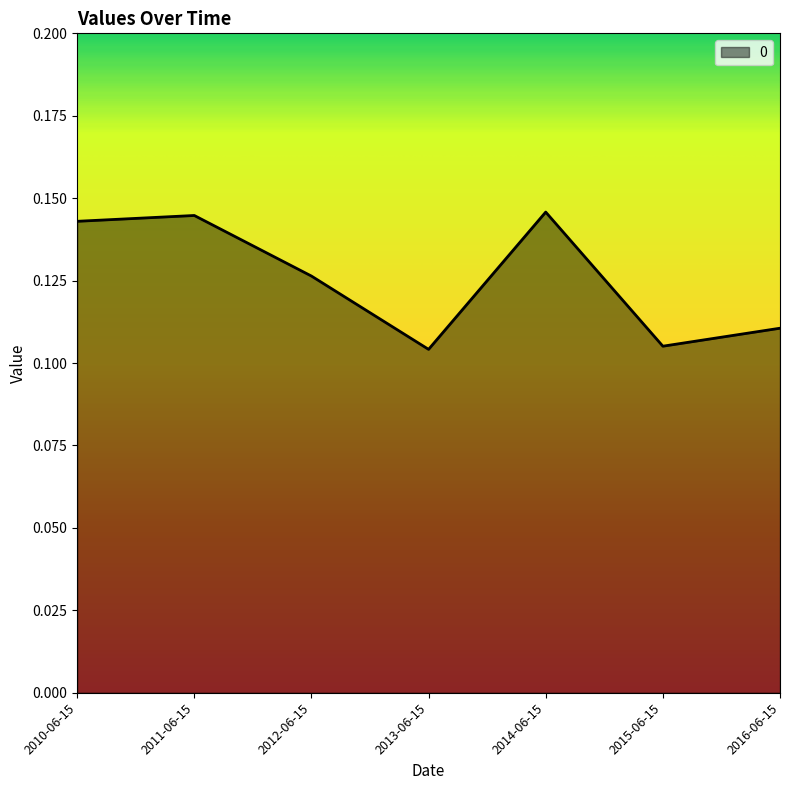

What position from the right is 2012-06-15?

5